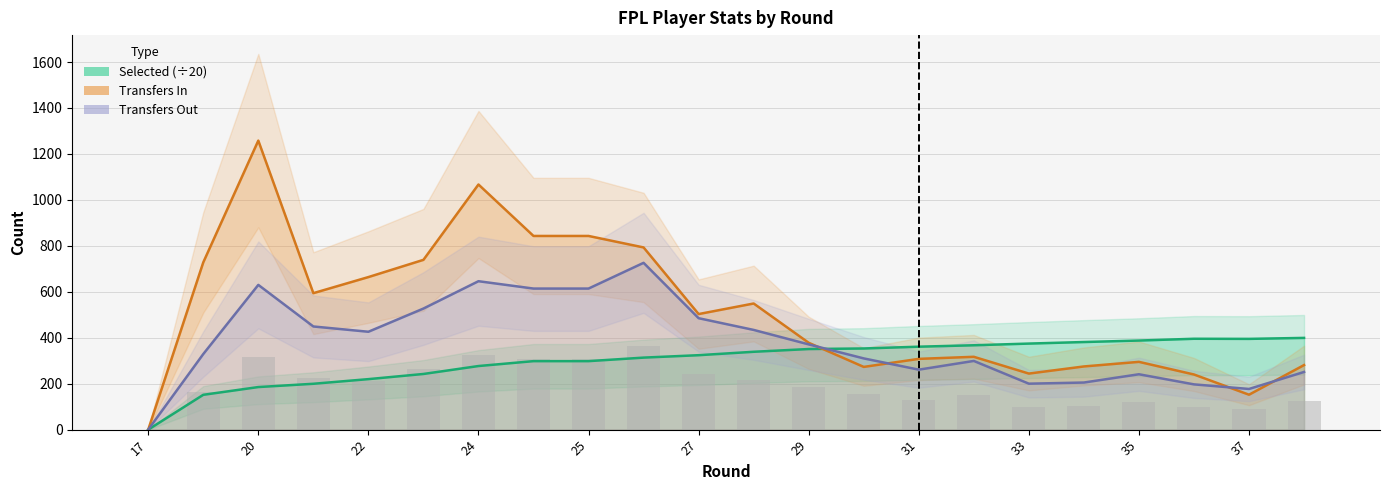

What is the value of the Transfers Out bar at the 15th from the left?

261.0